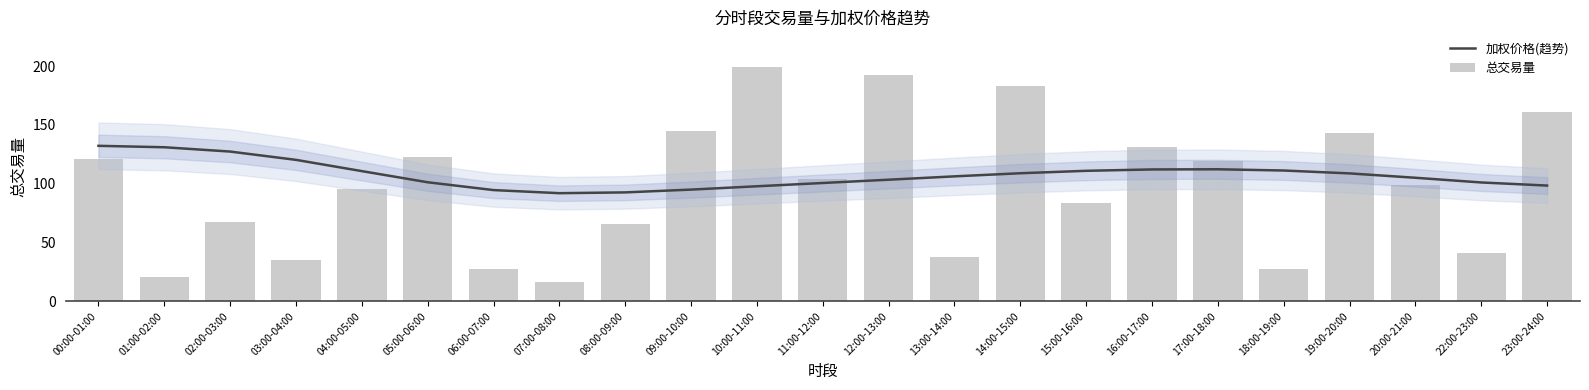

List the series in order of their overall mean, highest first.

加权价格(趋势), 总交易量